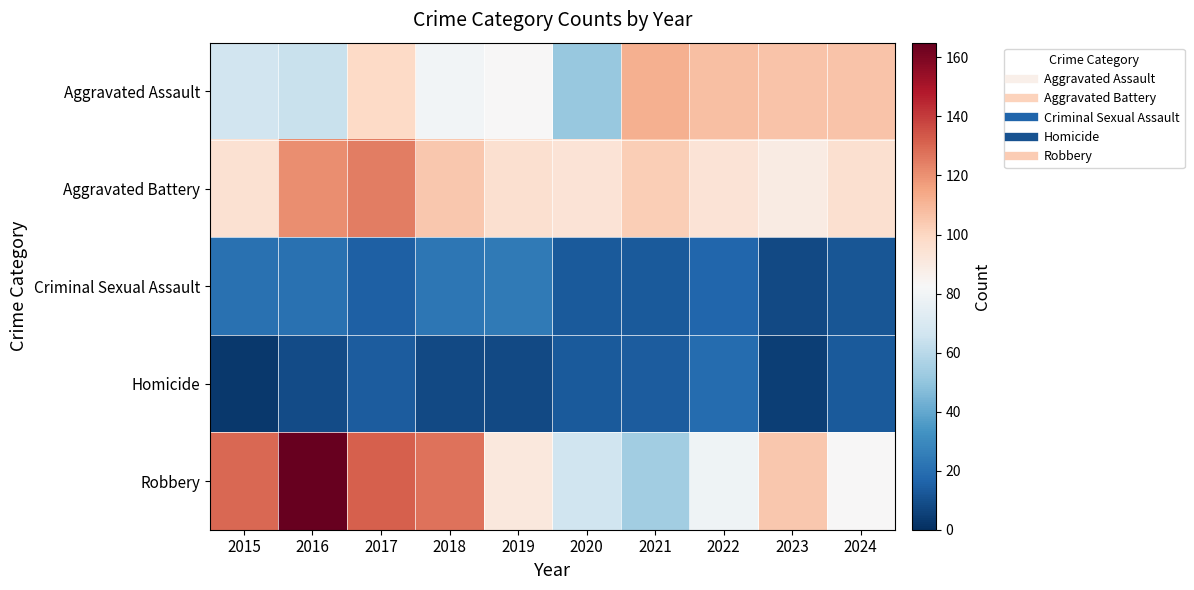

What is the total value across all series at 2021?

296